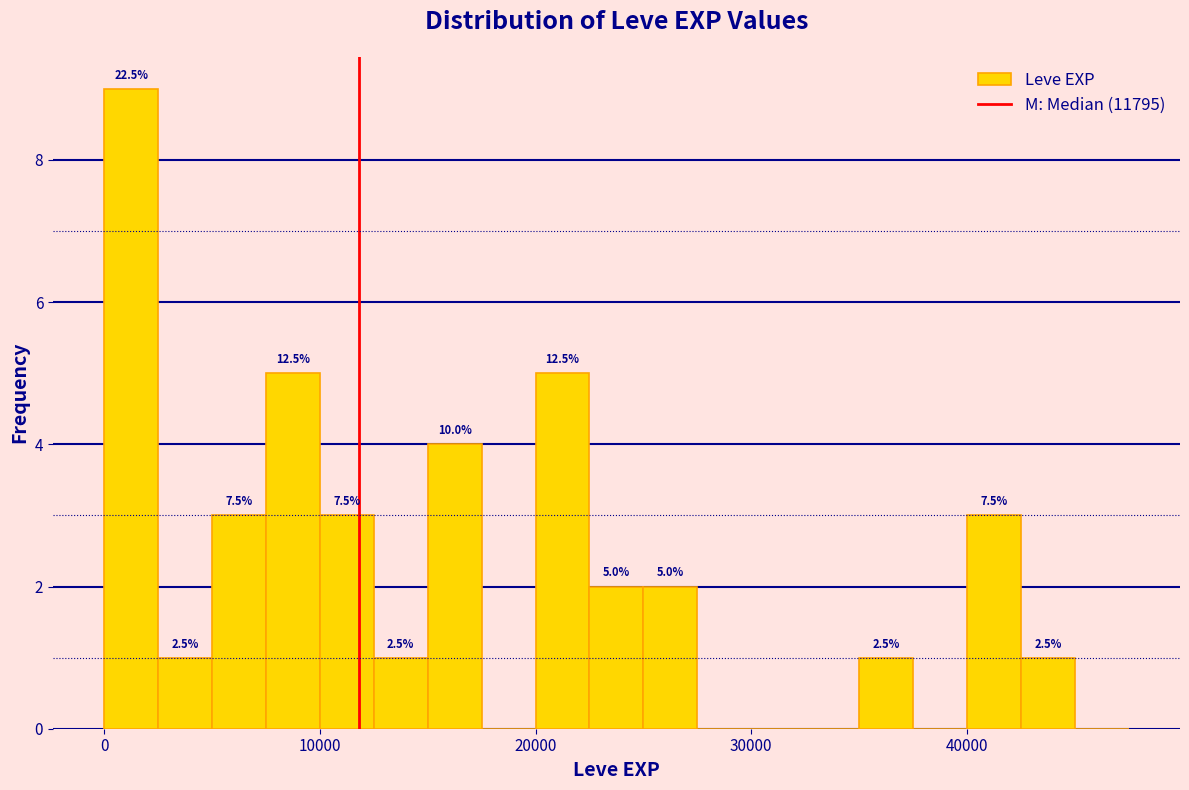

Read against the x-axis, roughly where is the centre of the tallest bar?

1000